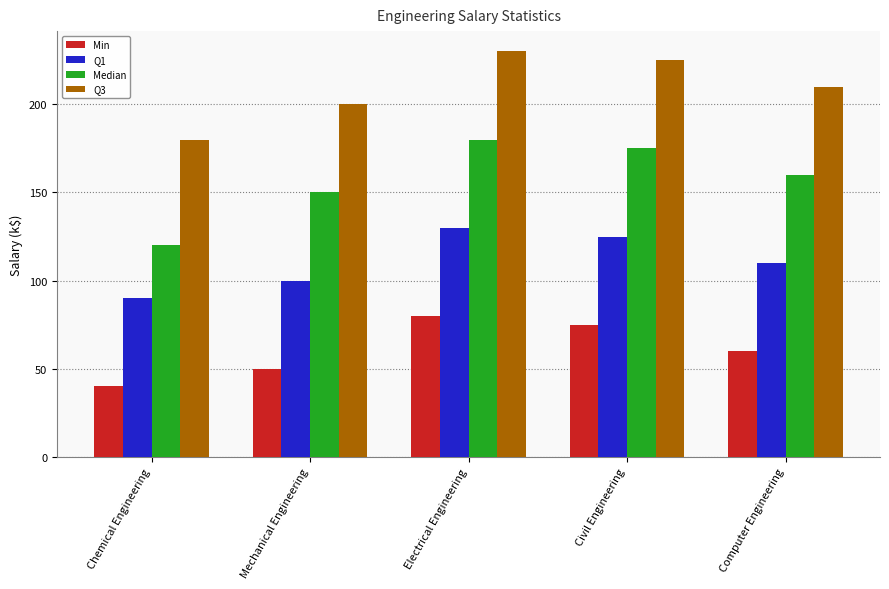

What is the difference between the Q1 values at Civil Engineering and Mechanical Engineering?

25